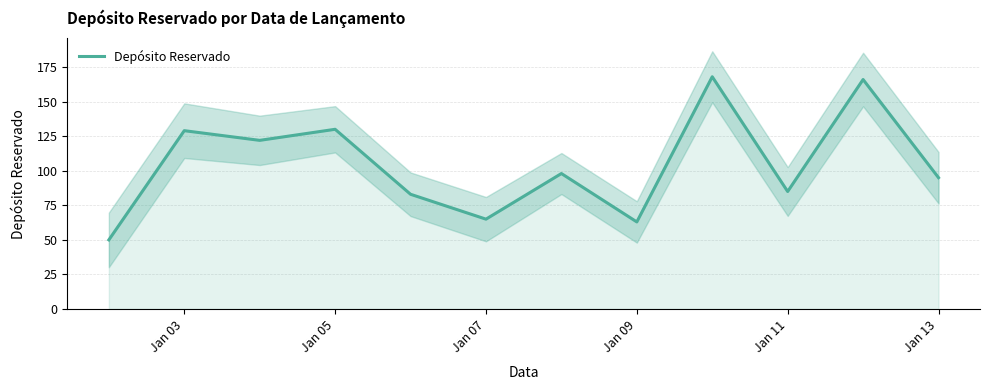

True or false: Depósito Reservado has a value of 45 at Jan 11.

False